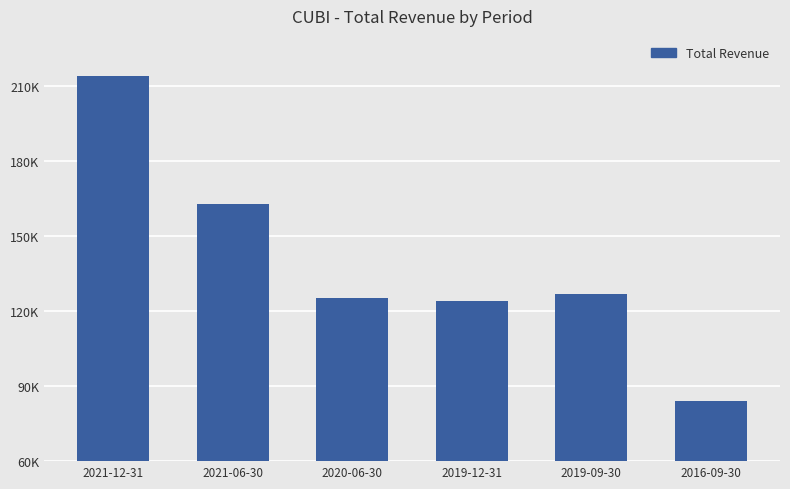

What is the difference between the second highest and second lowest values?

38900